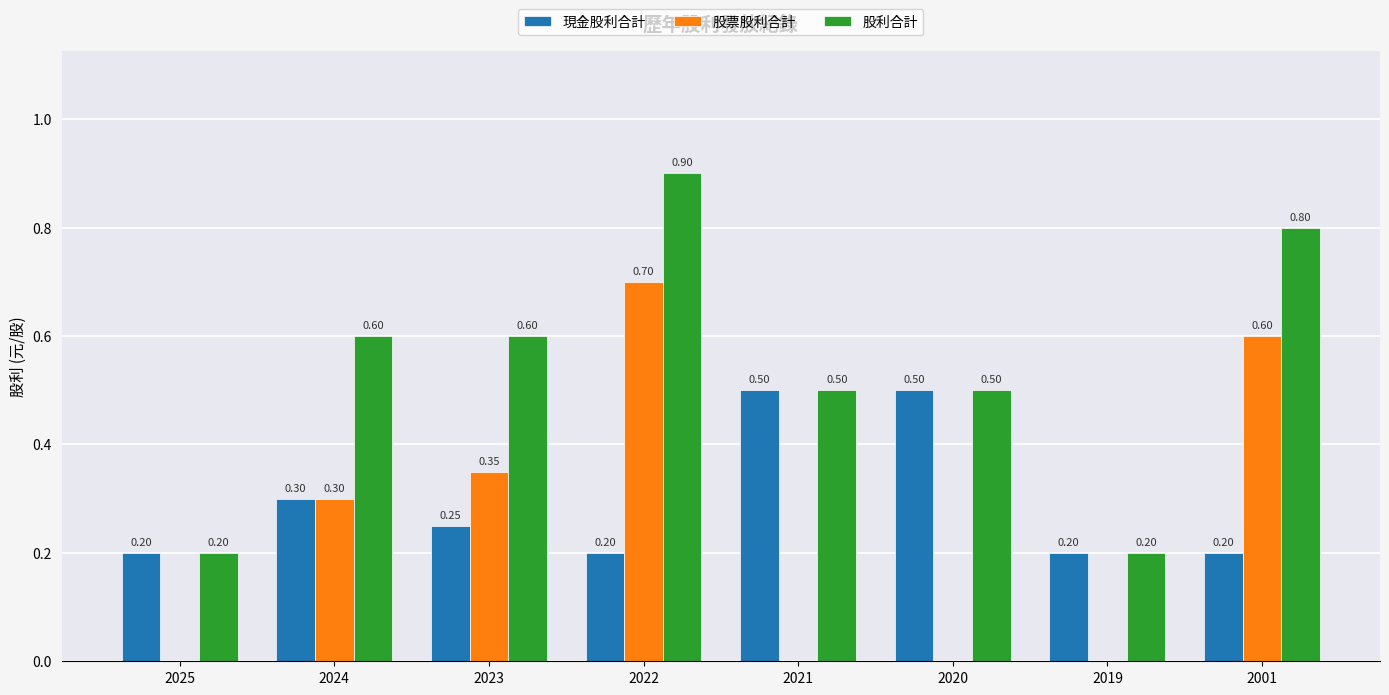

The 現金股利合計 series shows 0.2 at 2022. True or false?

True